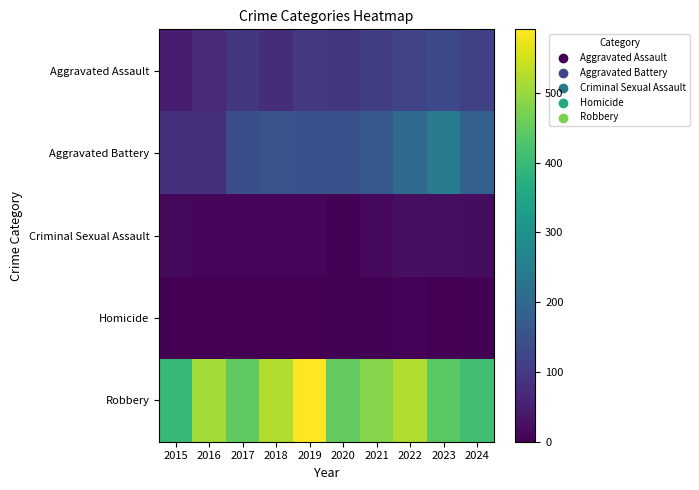

Reading right to left, extract all data points from this chart.

Aggravated Assault: 2024=117	2023=130	2022=121	2021=110	2020=94	2019=98	2018=77	2017=95	2016=71	2015=46
Aggravated Battery: 2024=182	2023=244	2022=202	2021=163	2020=150	2019=148	2018=152	2017=142	2016=82	2015=82
Criminal Sexual Assault: 2024=19	2023=22	2022=24	2021=14	2020=3	2019=8	2018=11	2017=8	2016=8	2015=12
Homicide: 2024=3	2023=2	2022=6	2021=4	2020=3	2019=2	2018=1	2017=1	2016=1	2015=0
Robbery: 2024=411	2023=439	2022=521	2021=484	2020=450	2019=591	2018=520	2017=446	2016=510	2015=395